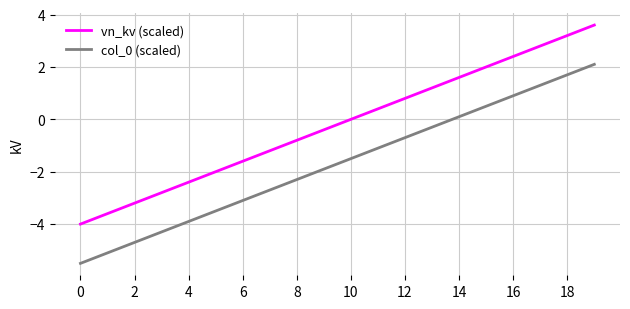

What is the difference between the maximum and minimum values in the vn_kv (scaled) series?

7.6